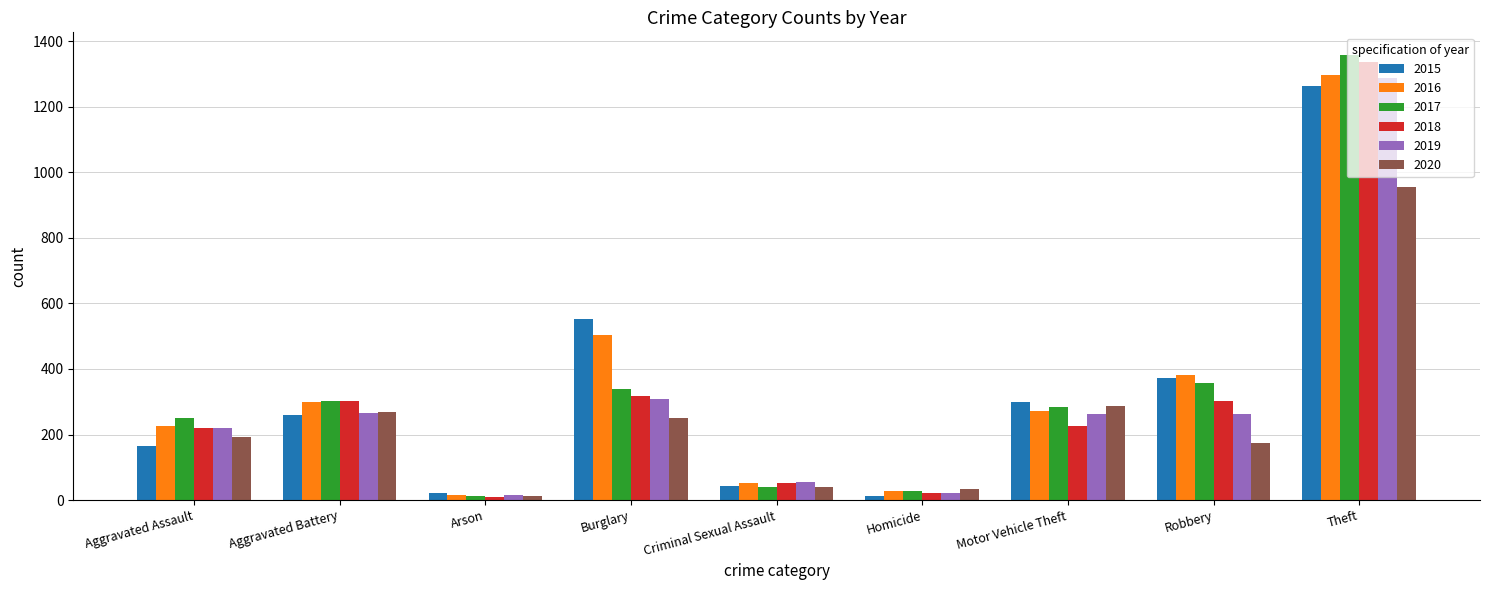

What is the label of the 4th bar from the left?

Burglary